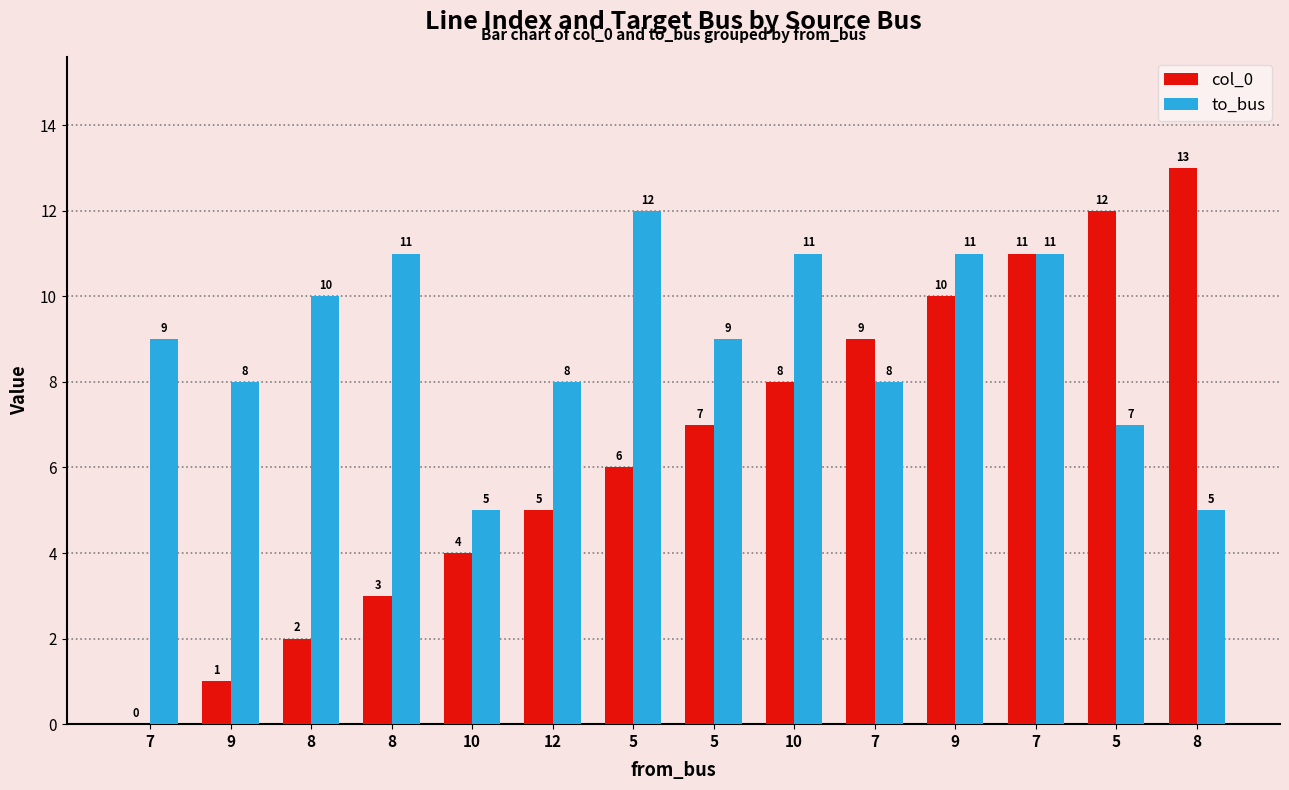

Rank the categories by to_bus value from lowest to highest.

10, 8, 5, 9, 12, 7, 7, 5, 8, 8, 10, 9, 7, 5